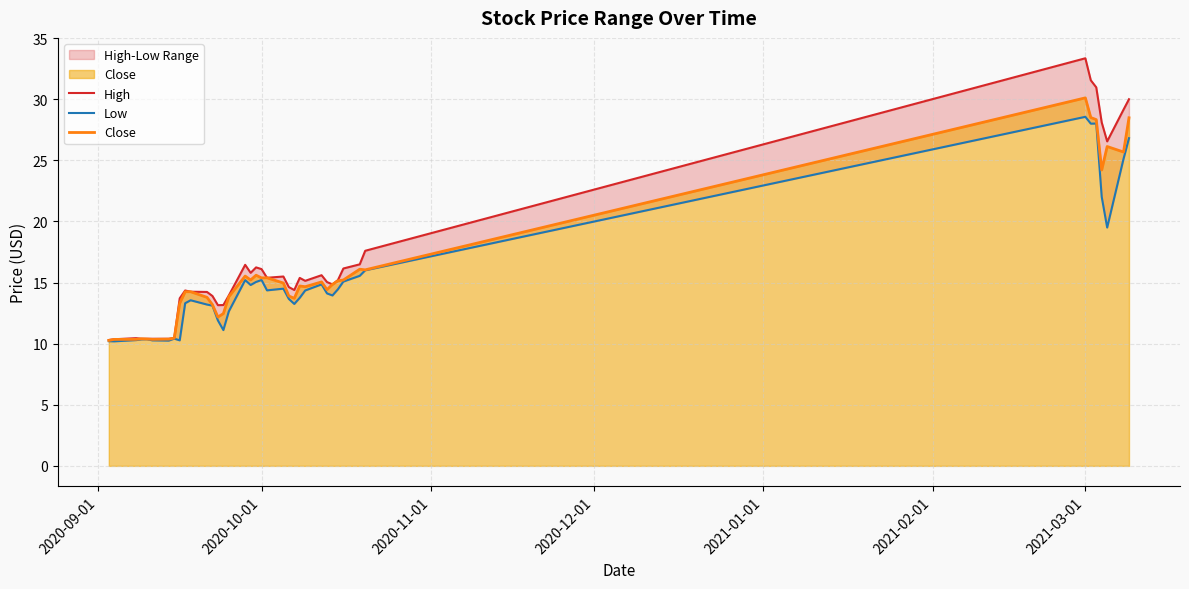

Which series has the largest total across all categories?

High